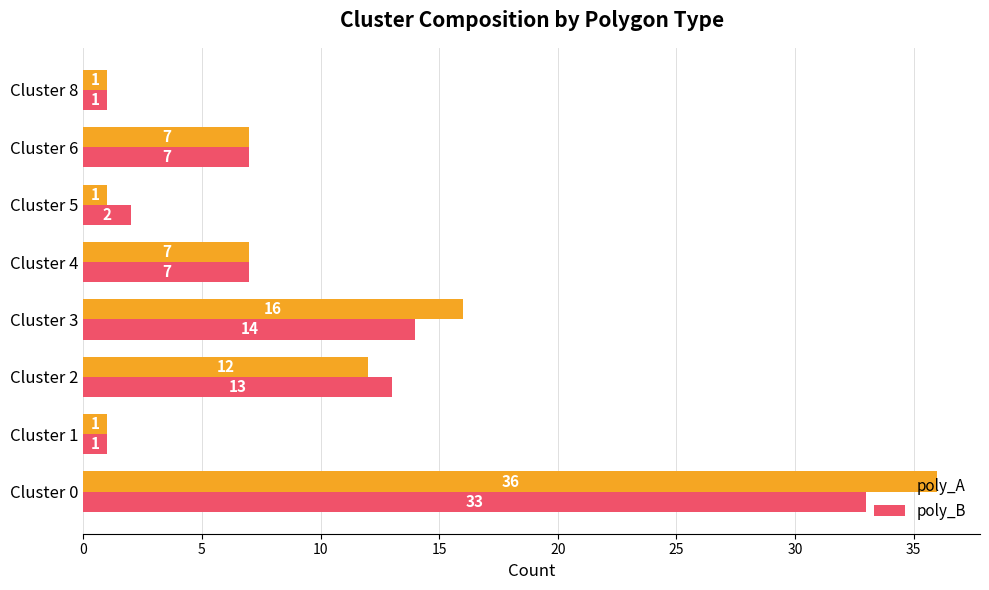

The value of poly_B at Cluster 4 is 7. True or false?

True